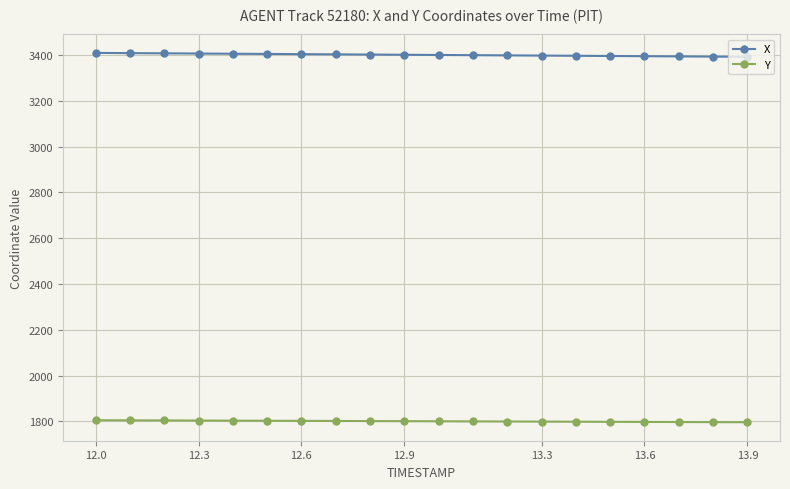

List the series in order of their overall mean, highest first.

X, Y